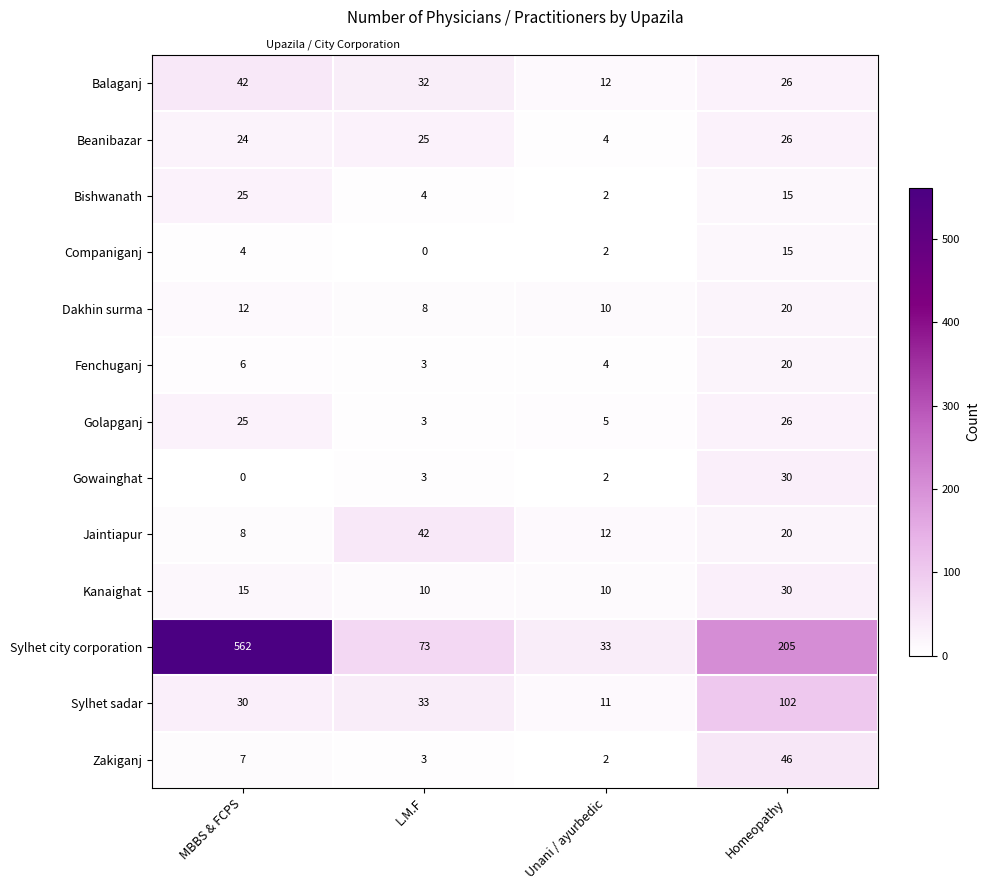

What is the difference between the highest and lowest values at L.M.F?

73